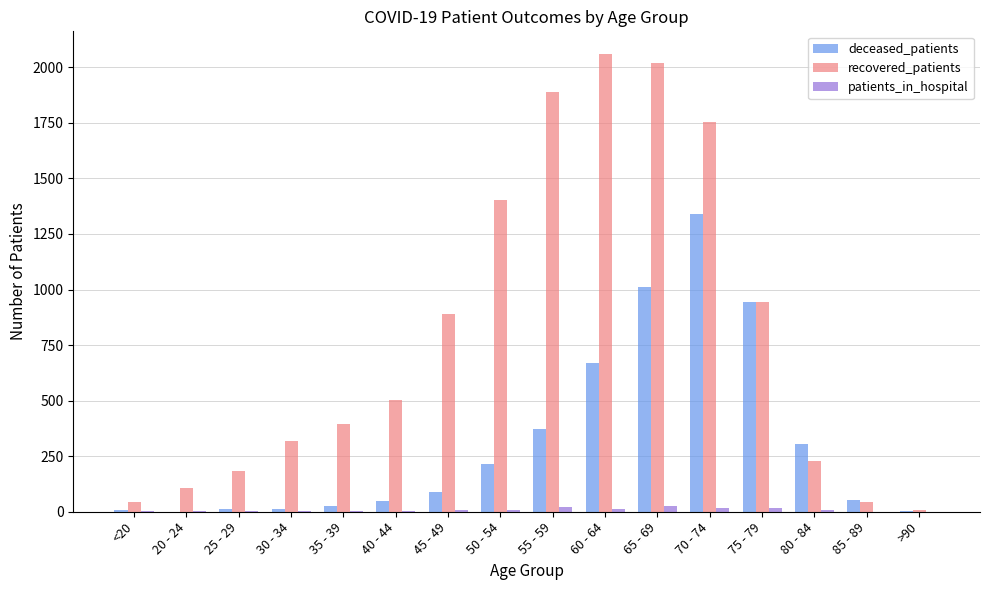

The value of patients_in_hospital at >90 is 0. True or false?

True